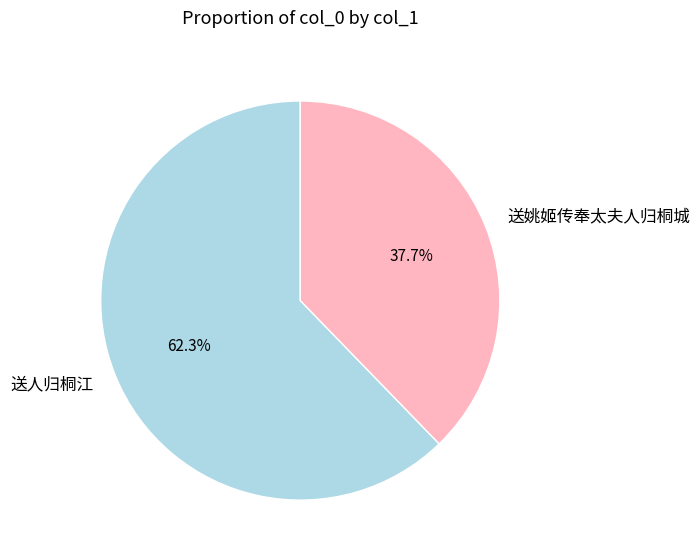

Which category has the smallest portion of the pie?

送姚姬传奉太夫人归桐城